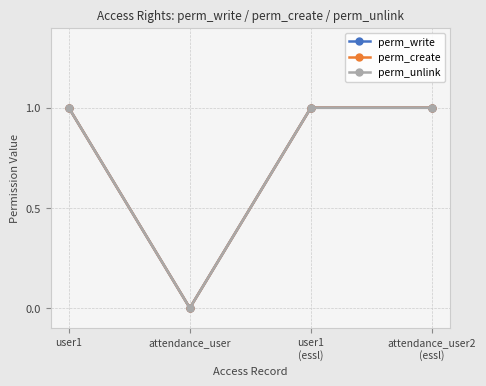

What is the average value of the perm_write series?

1